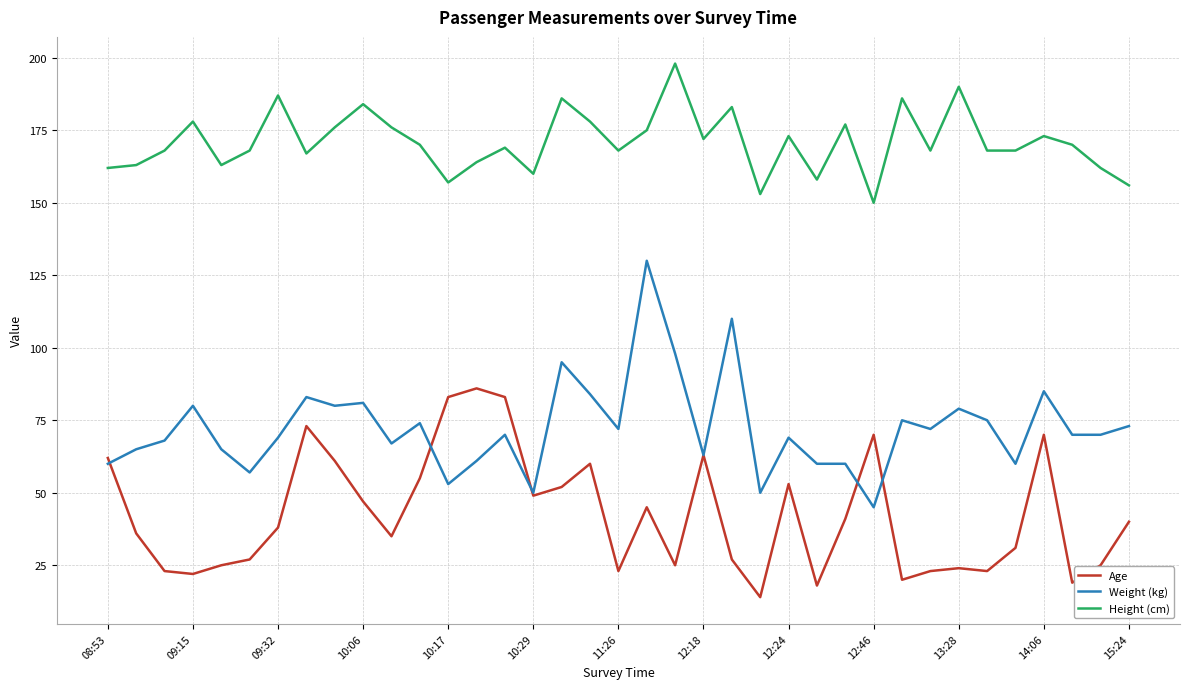

Rank the series by their average value, from highest to lowest.

Height (cm), Weight (kg), Age